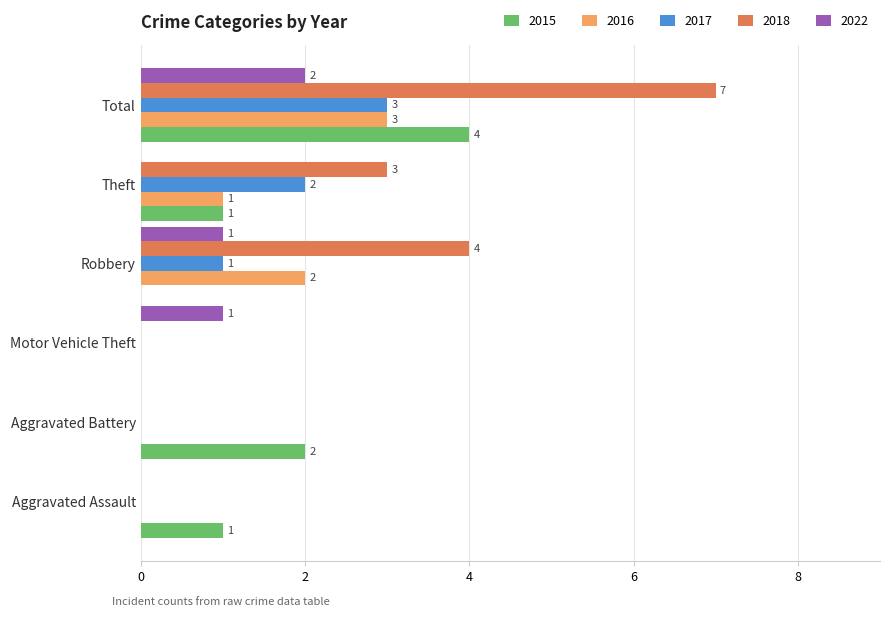

Where is 2015 nearest to the value 2?

Aggravated Battery